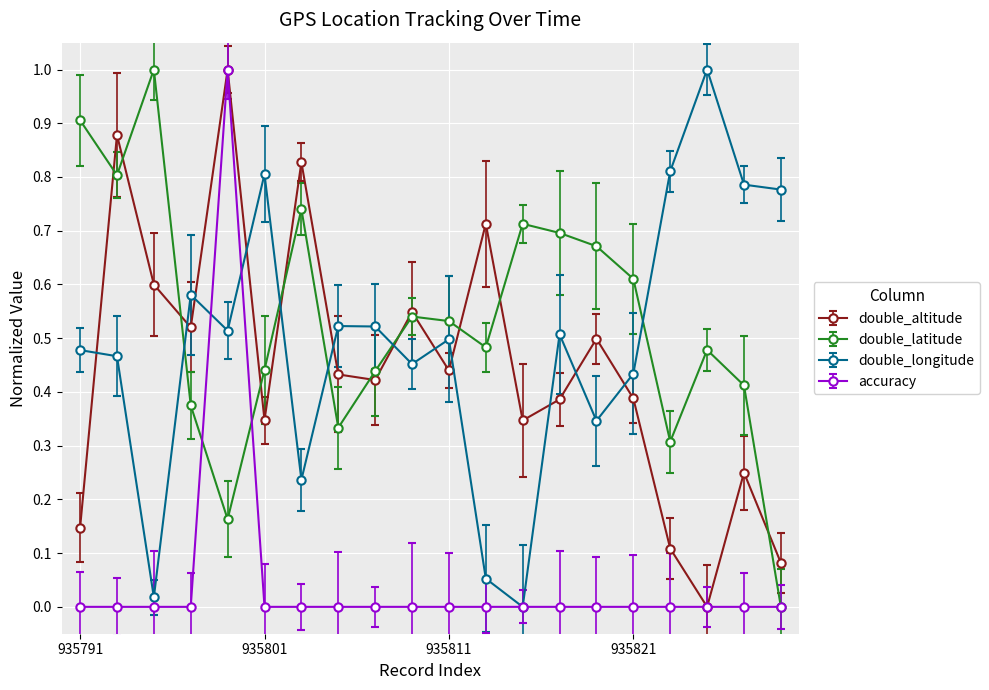

What is the highest value of the double_longitude series?

1.0